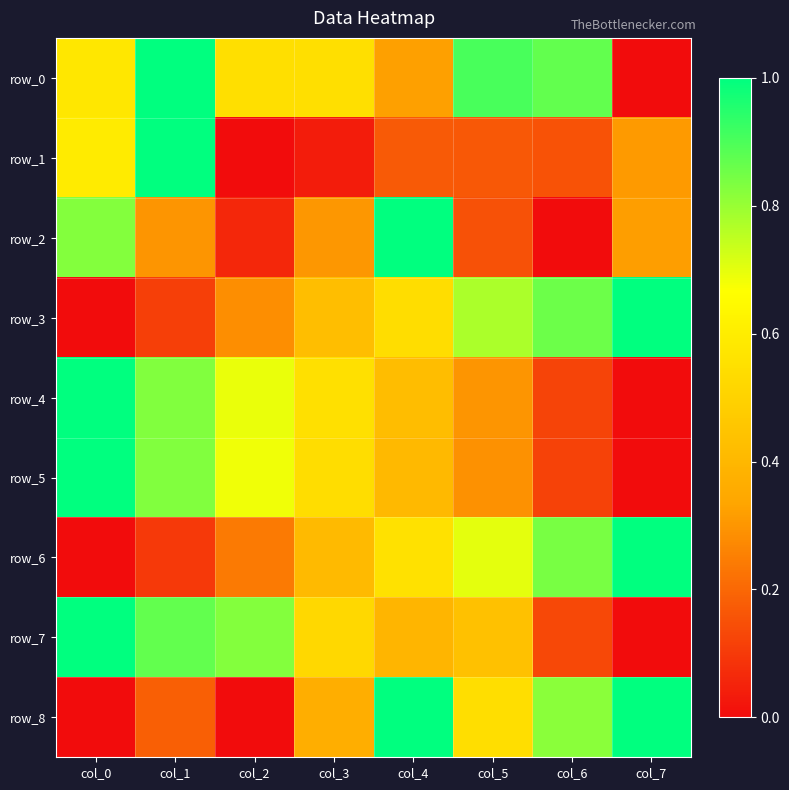

Read the row_5 value at col_4.

0.4